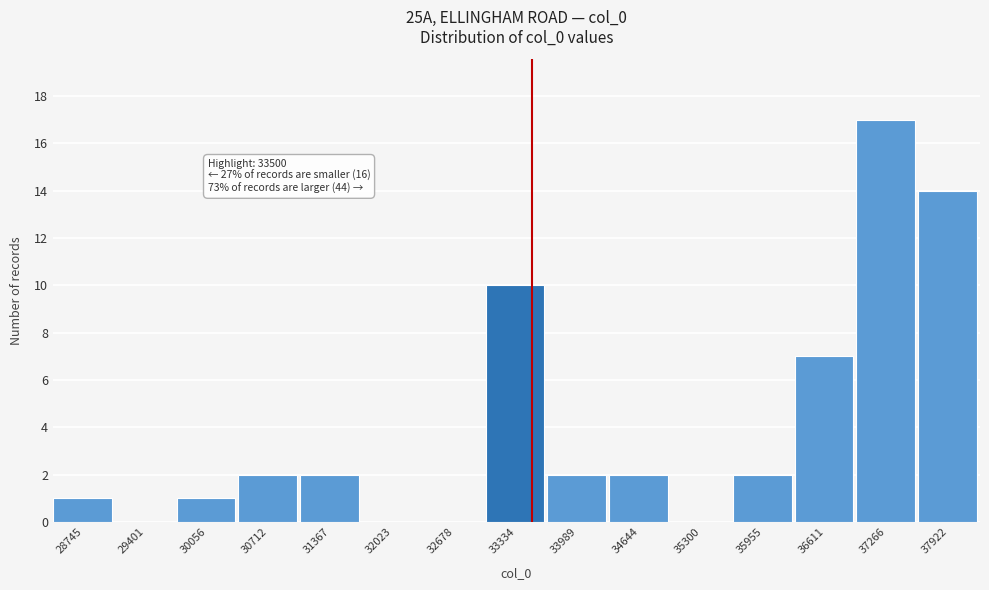

Which range on the x-axis has the tallest bar?

36900 to 37600